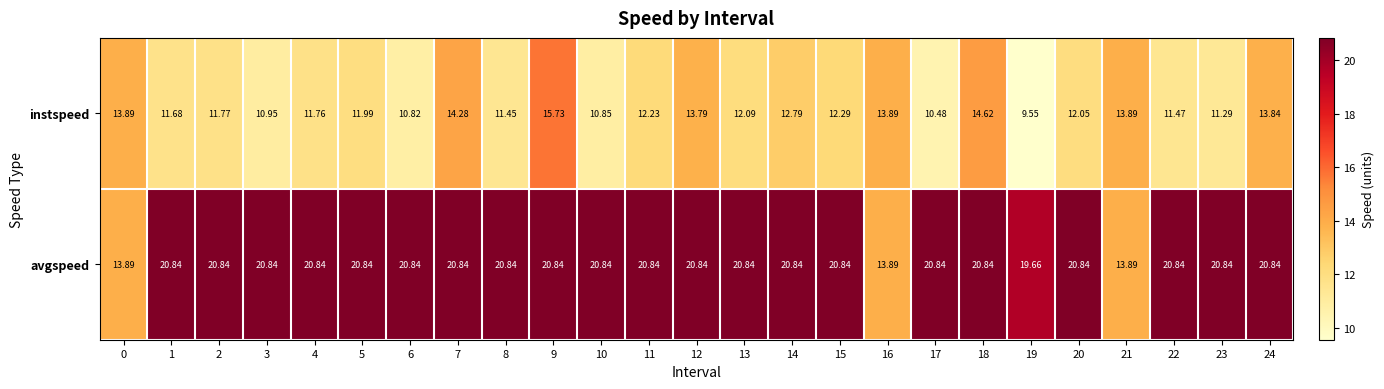

Rank the series by their maximum value, from lowest to highest.

instspeed, avgspeed